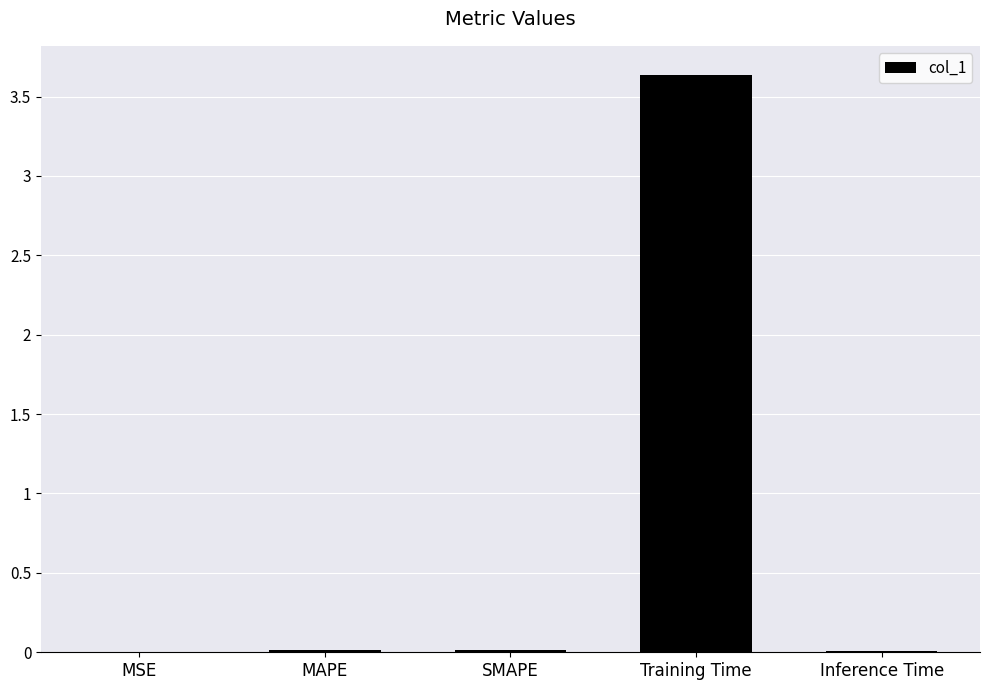

What is the sum of all values?

3.7